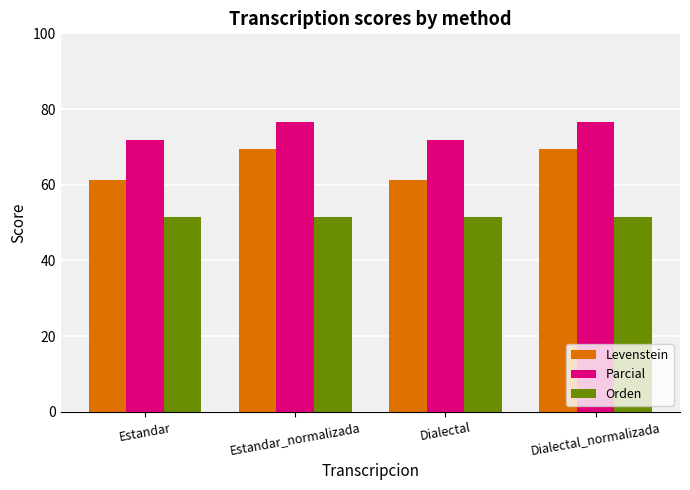

What is the spread (max minus min) of values at Dialectal?

20.6